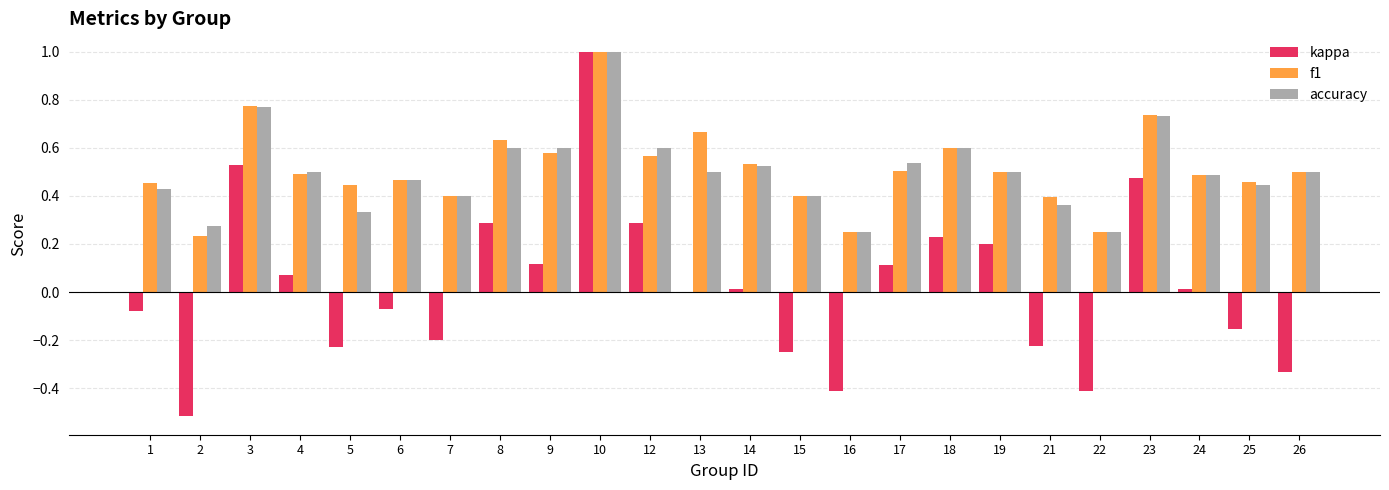

What is the sum of the f1 values at 26 and 8?

1.1